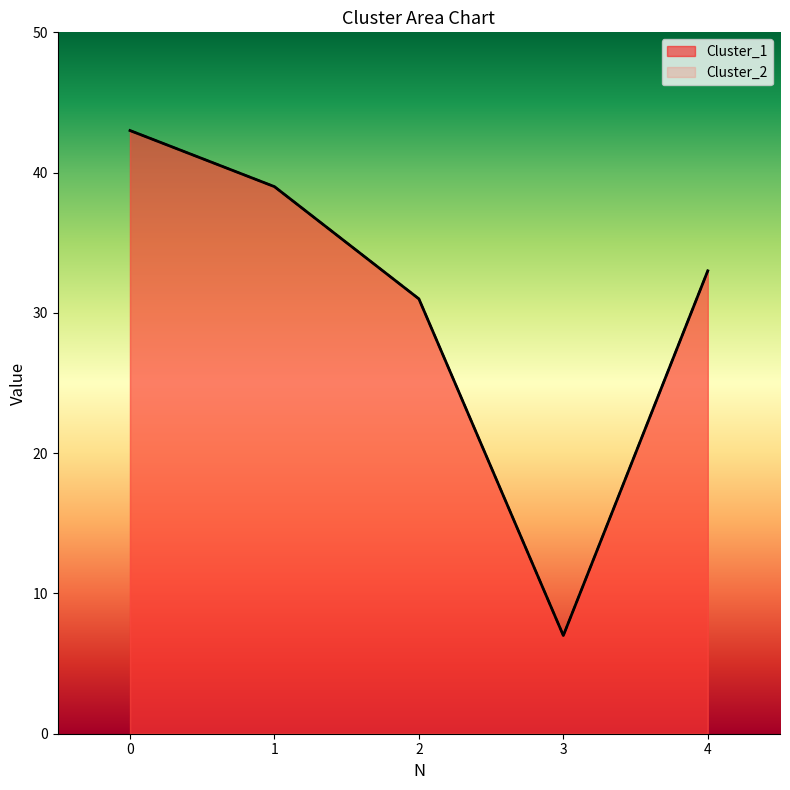

What is the greatest value displayed?

43